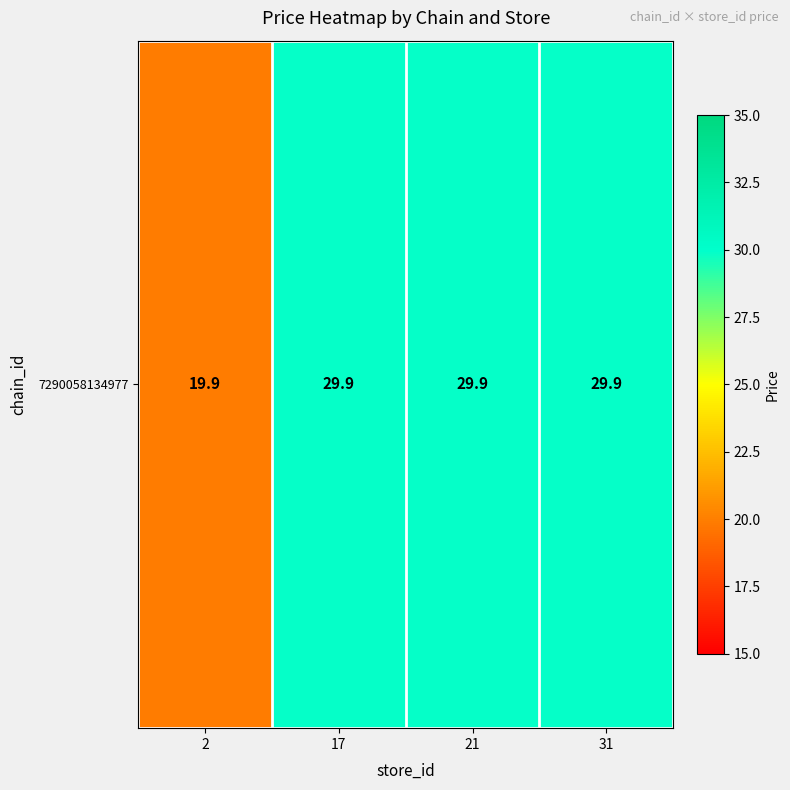

Reading left to right, transcribe all the data shown in this chart.

2=19.9	17=29.9	21=29.9	31=29.9